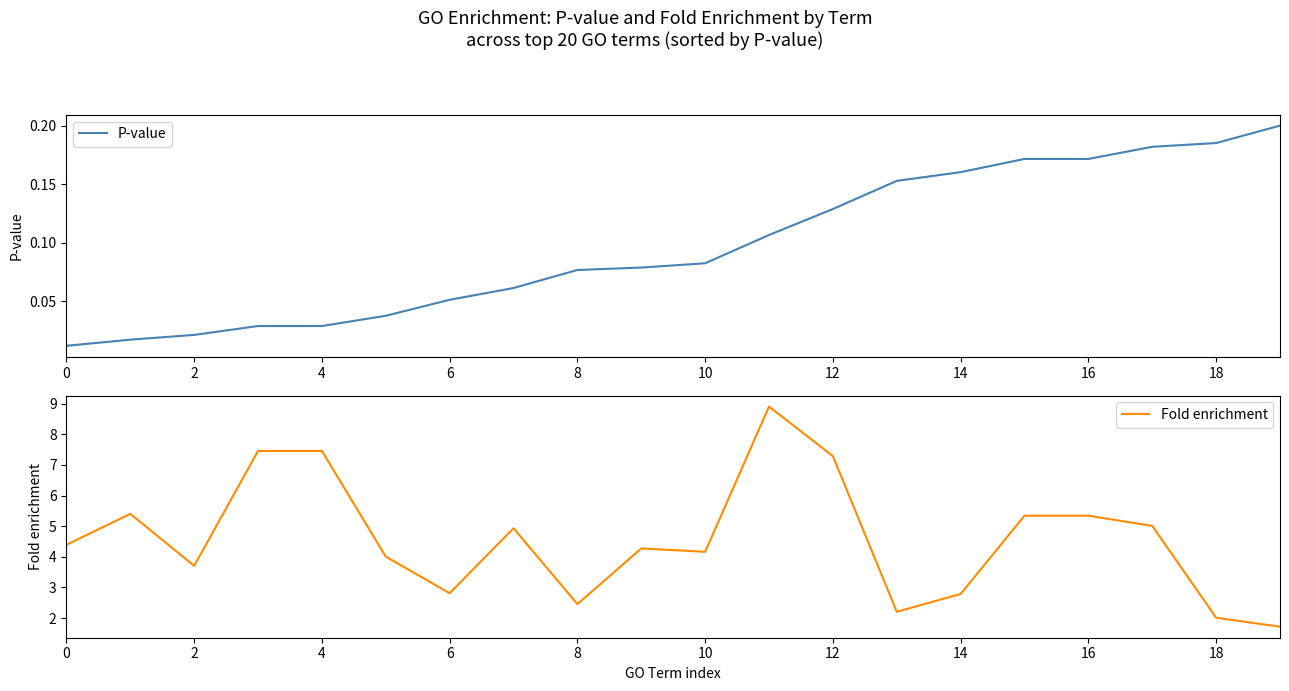

Is it true that P-value equals 0.2 at 12?

False